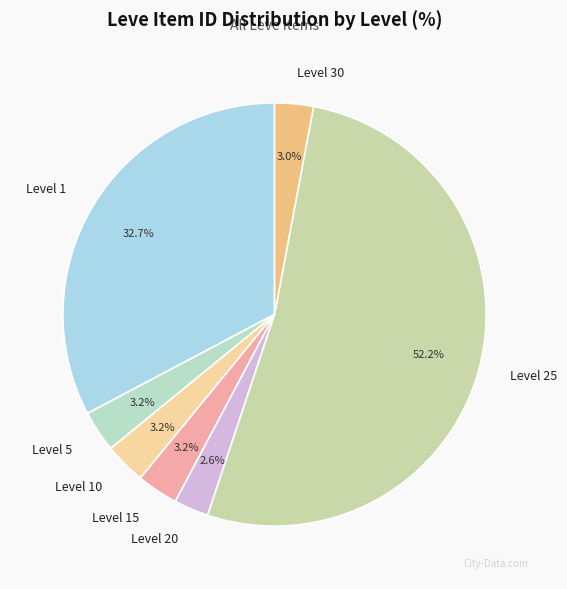

To the nearest percent, what is the combined percentage of Level 30 and Level 10?

6%